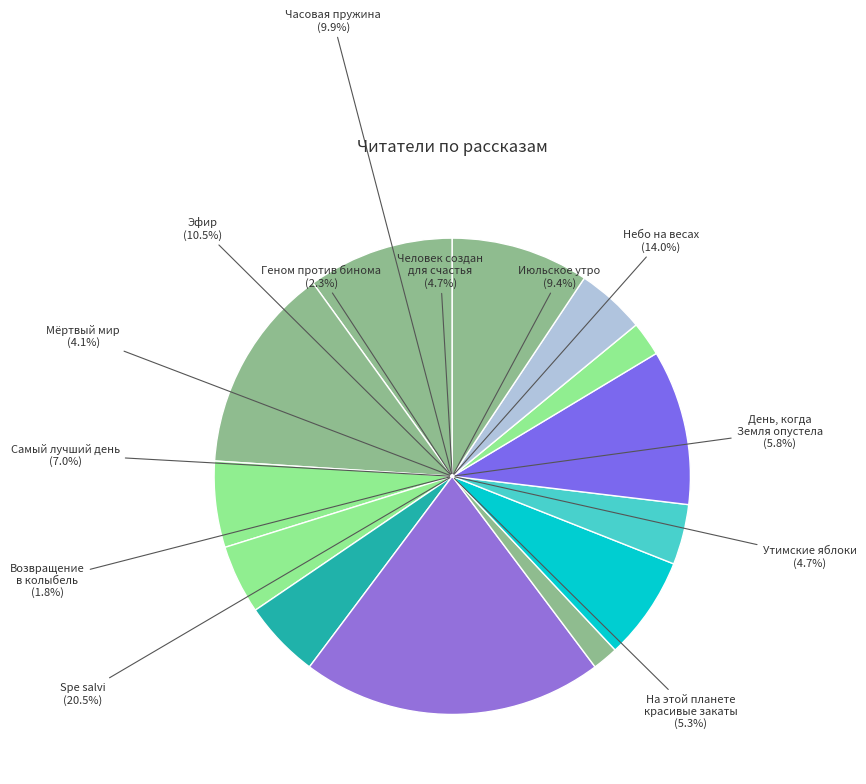

Is there a majority slice in this chart?

No